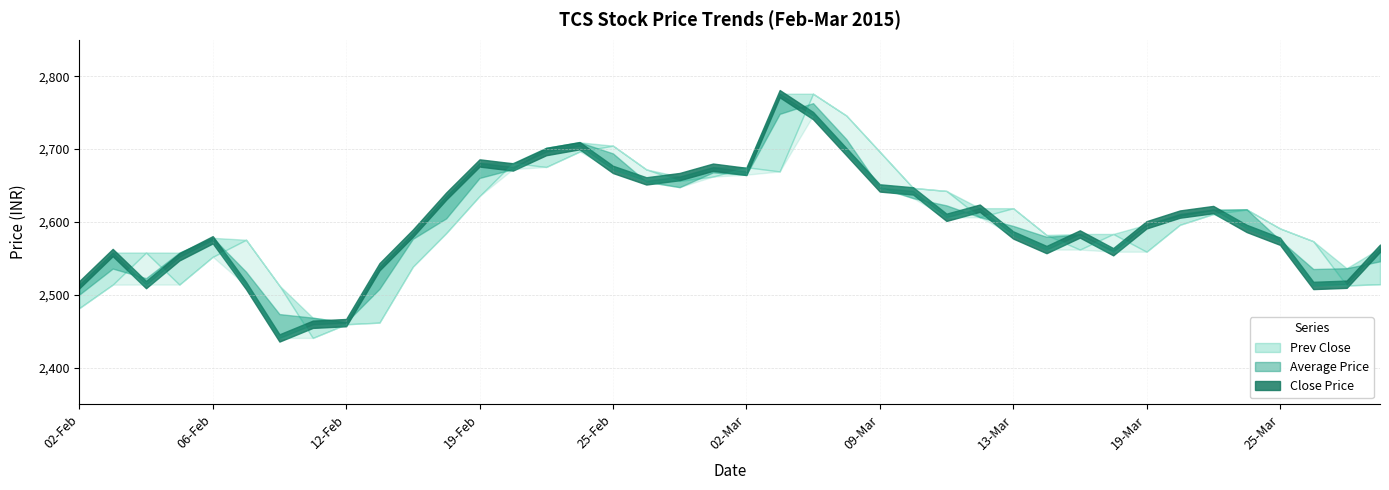

Which has a higher value, 17-Mar or 02-Mar?

02-Mar